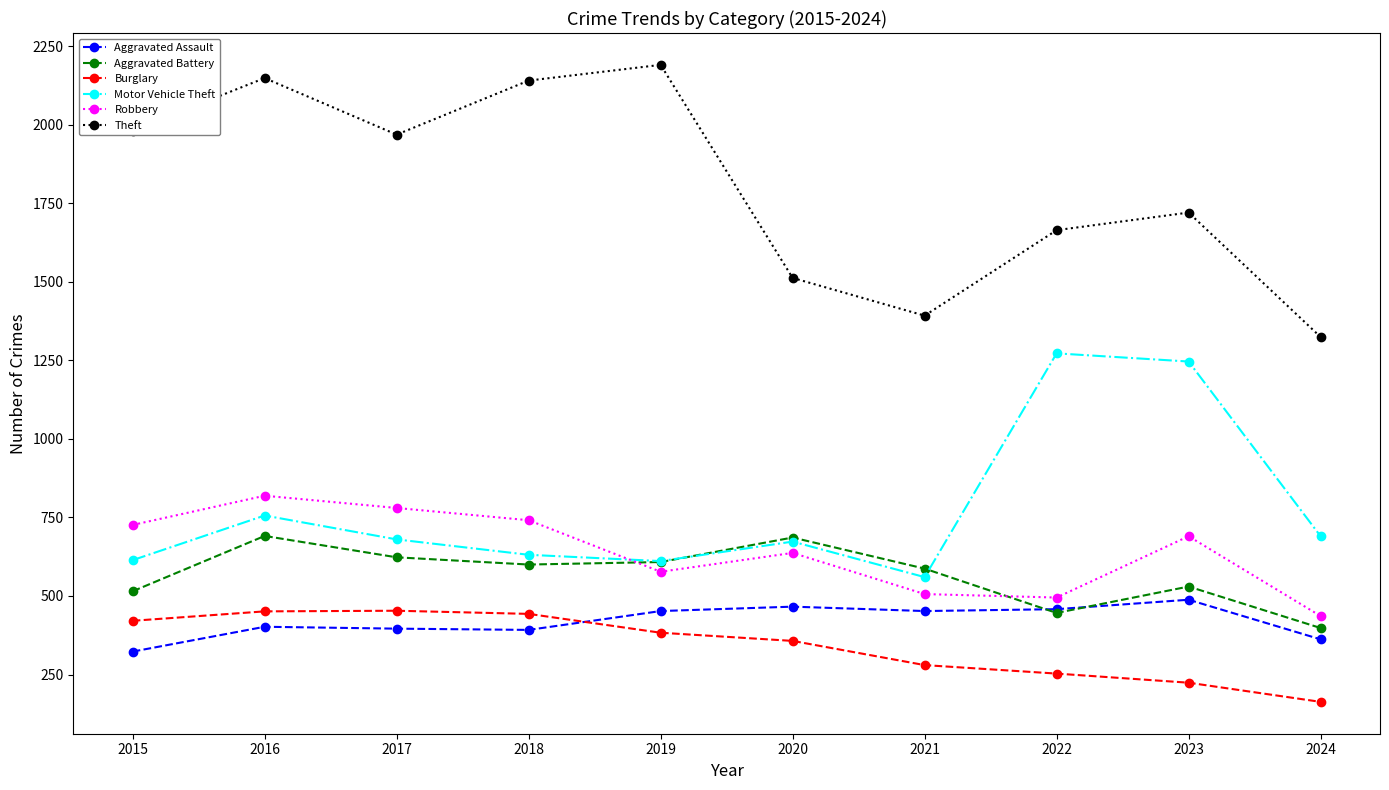

What is the difference between the Motor Vehicle Theft values at 2020 and 2016?

83